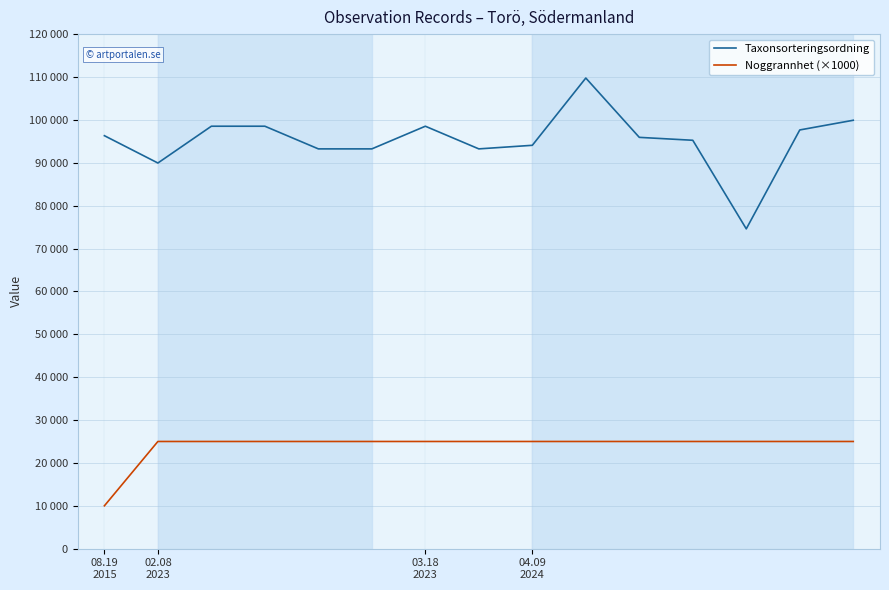

Does the chart have visible grid lines?

Yes